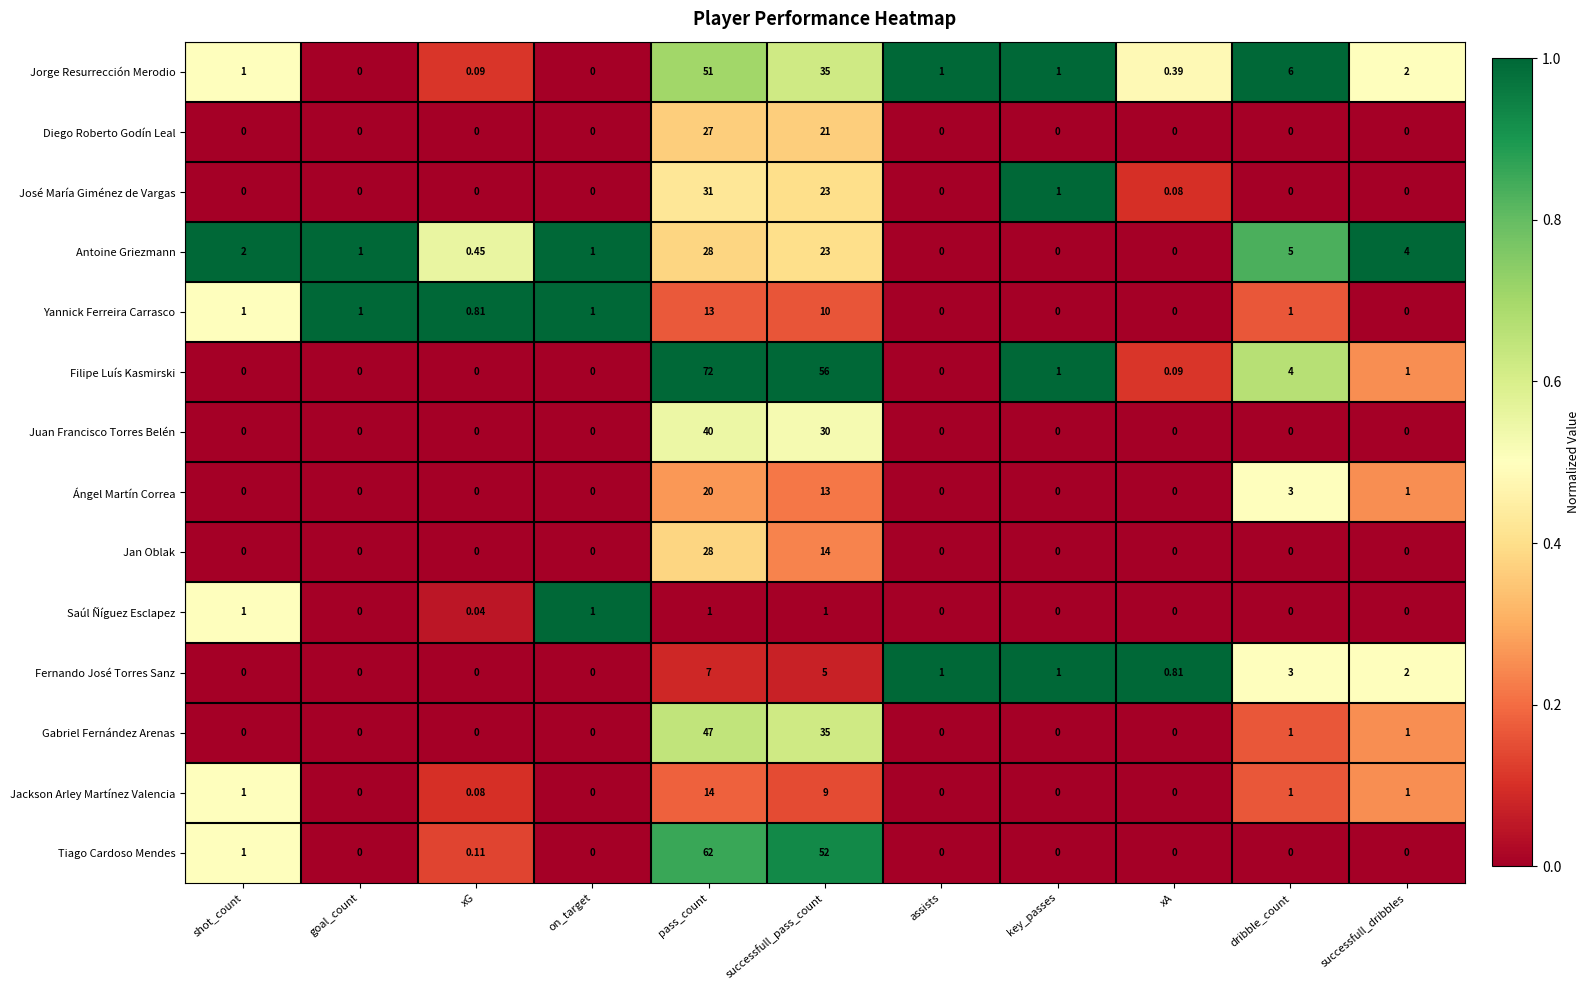

At which category does the chart reach its peak across all series?

pass_count